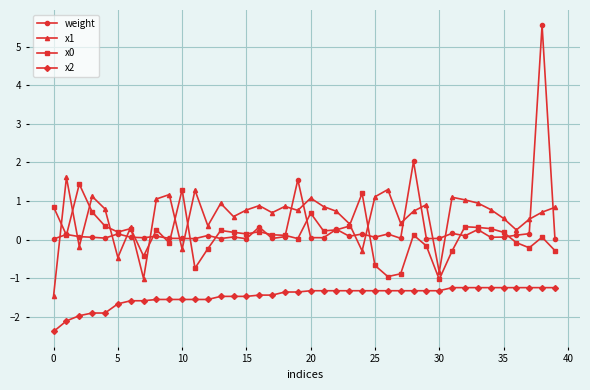

Which series has the widest spread of values?

weight